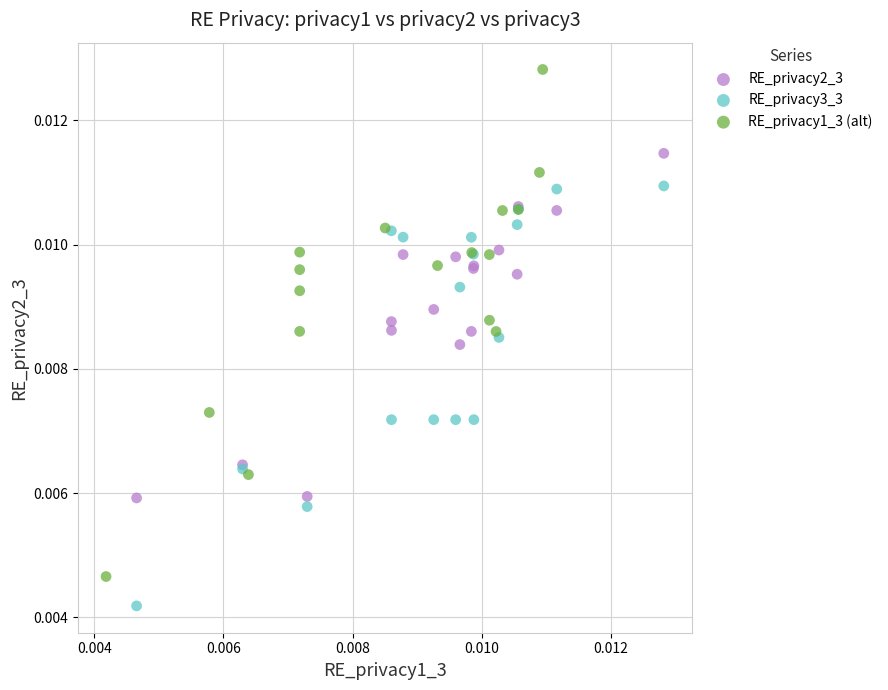

Which series contains the highest Y value?

RE_privacy1_3 (alt)